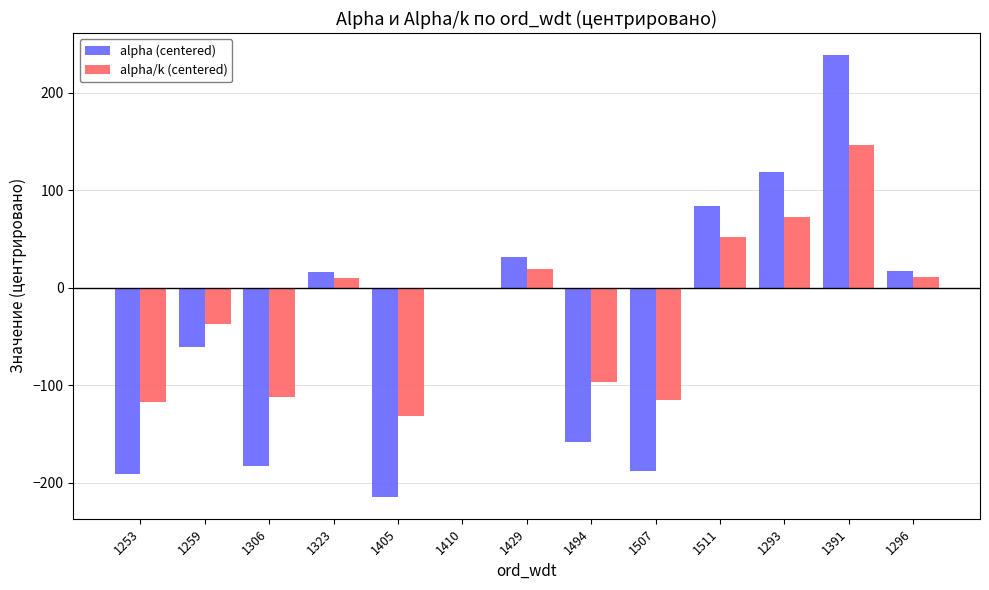

What is the spread (max minus min) of values at 1429?

12.2